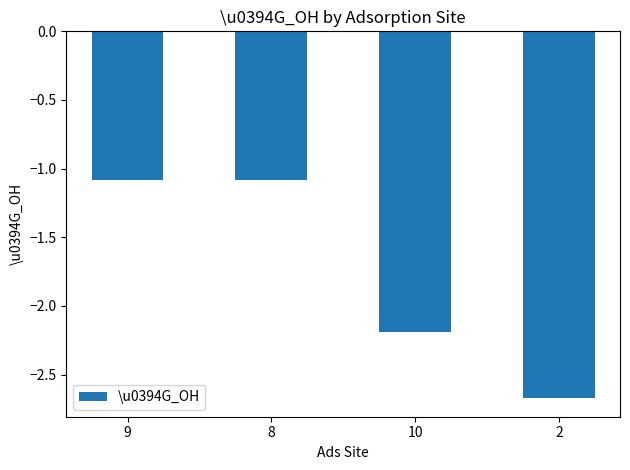

What is the maximum value shown in the chart?

-1.1